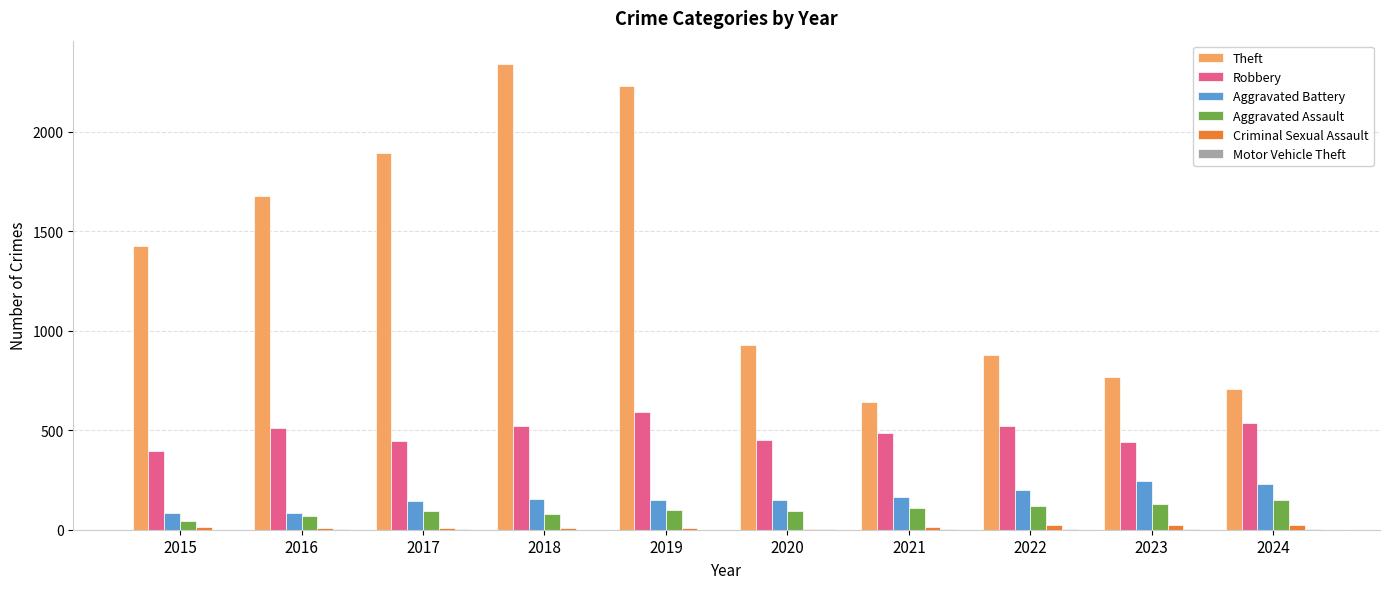

Is the value of Aggravated Assault at 2017 greater than the value of Theft at 2015?

No